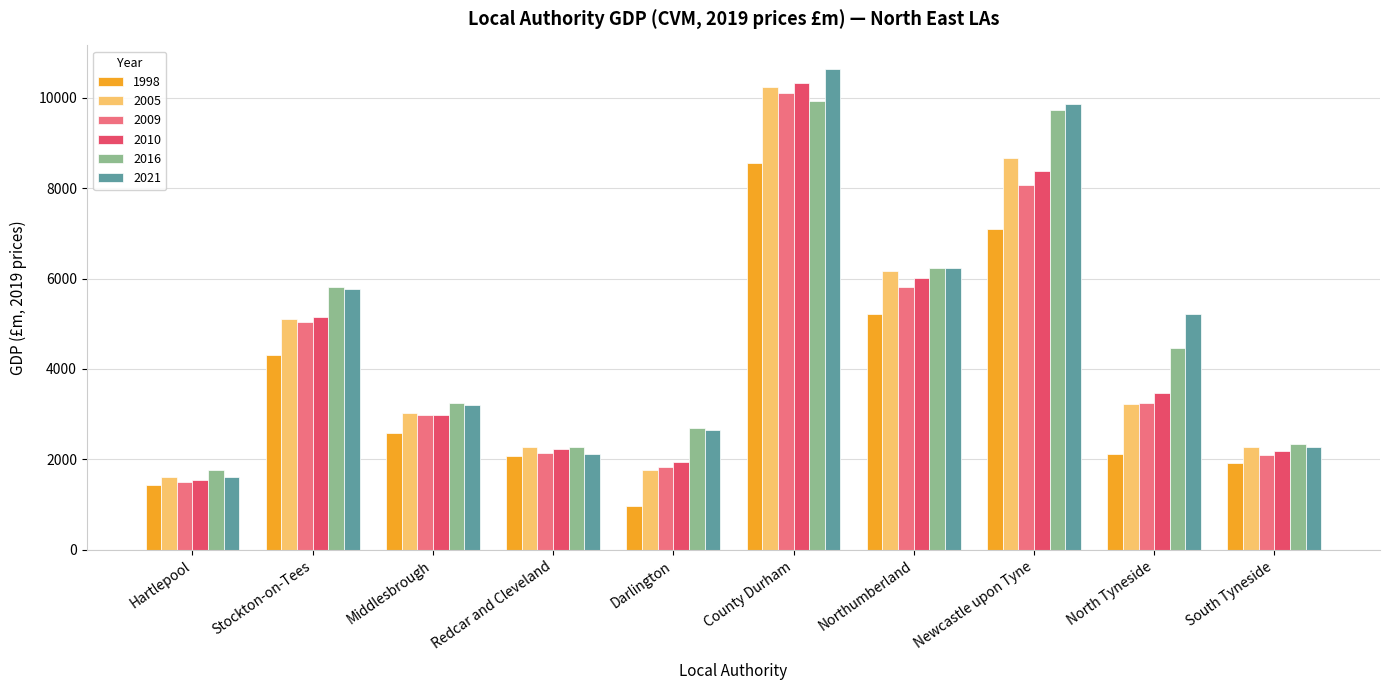

What is the label of the 8th bar from the left?

Newcastle upon Tyne